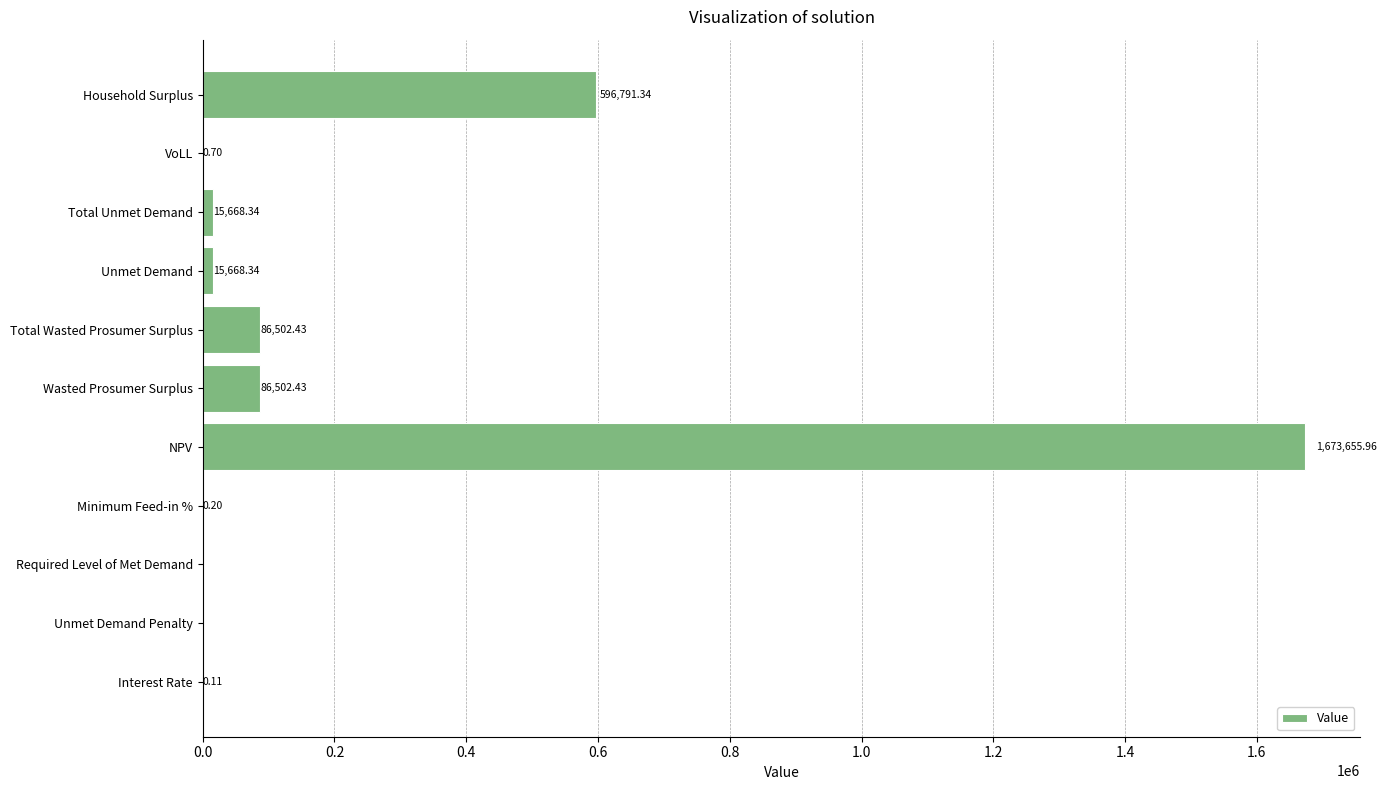

What is the sum of the values at Unmet Demand Penalty and Total Wasted Prosumer Surplus?

86502.4